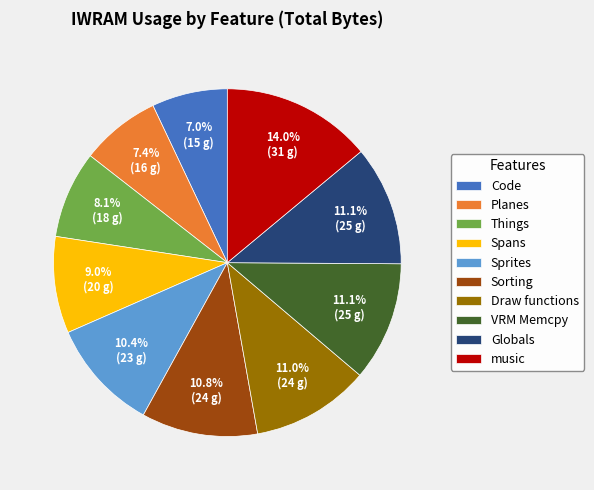

How many slices are in this pie chart?

10